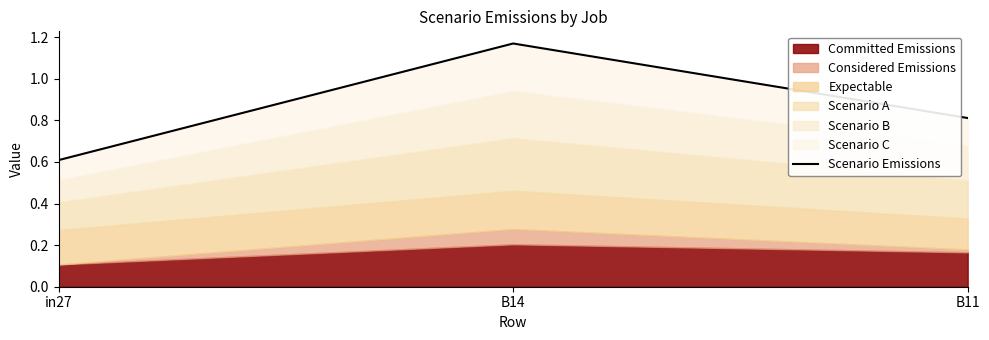

What is the difference between the second highest and minimum values?

0.2